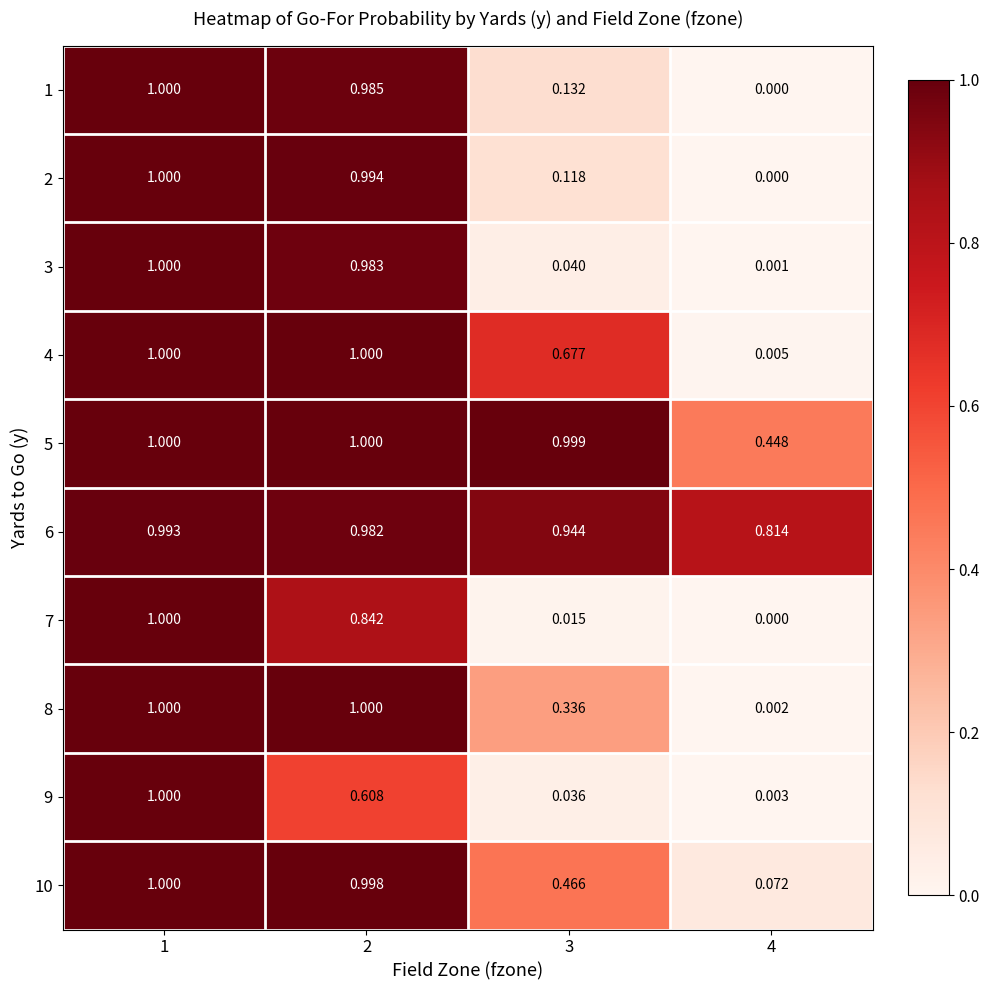

Is the value of 10 at 1 greater than the value of 8 at 3?

Yes